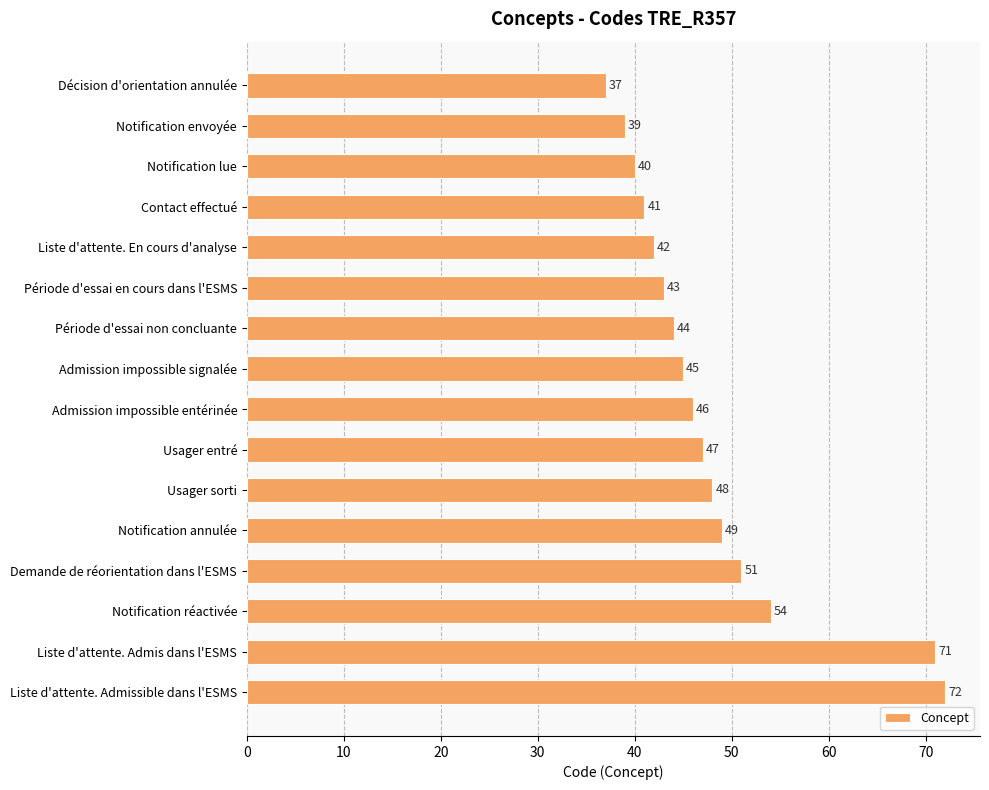

Rank the categories by value from lowest to highest.

Décision d'orientation annulée, Notification envoyée, Notification lue, Contact effectué, Liste d'attente. En cours d'analyse, Période d'essai en cours dans l'ESMS, Période d'essai non concluante, Admission impossible signalée, Admission impossible entérinée, Usager entré, Usager sorti, Notification annulée, Demande de réorientation dans l'ESMS, Notification réactivée, Liste d'attente. Admis dans l'ESMS, Liste d'attente. Admissible dans l'ESMS